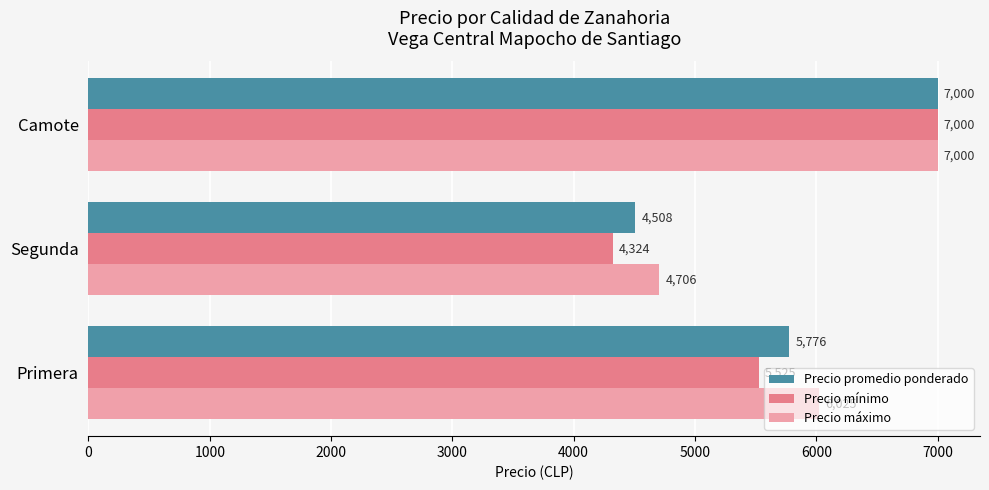

Rank the series at Primera from highest to lowest value.

Precio máximo, Precio promedio ponderado, Precio mínimo